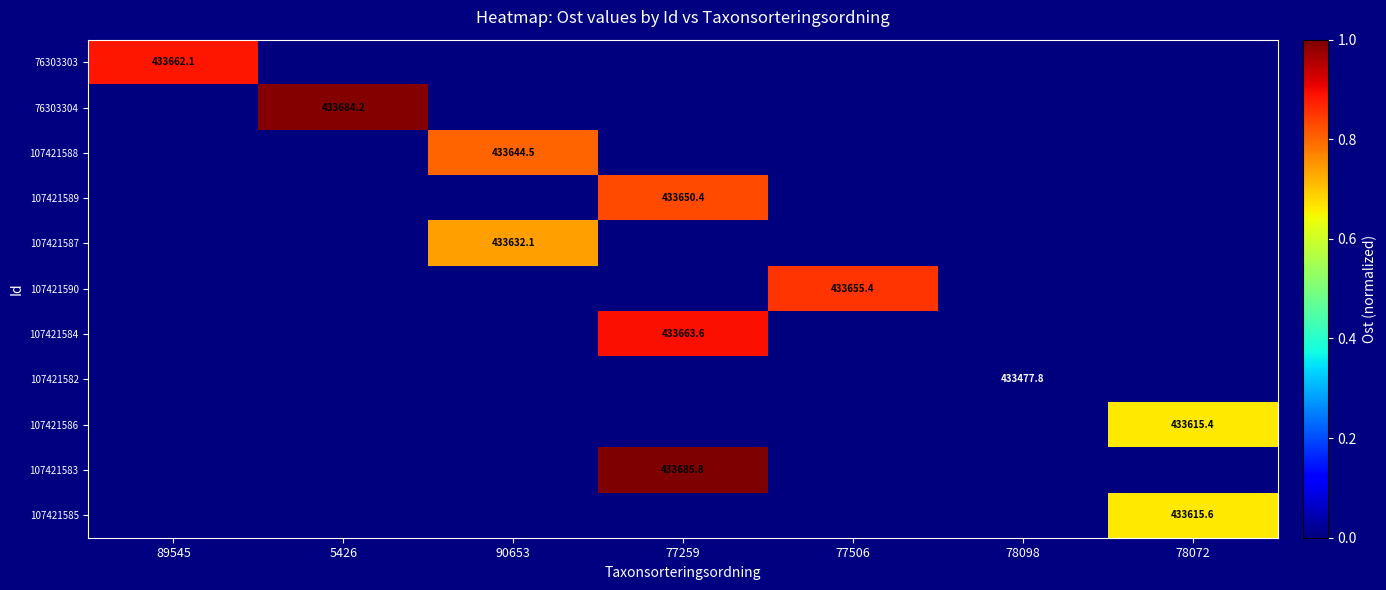

True or false: 107421584 has a value of 433663.6 at 77259.

True